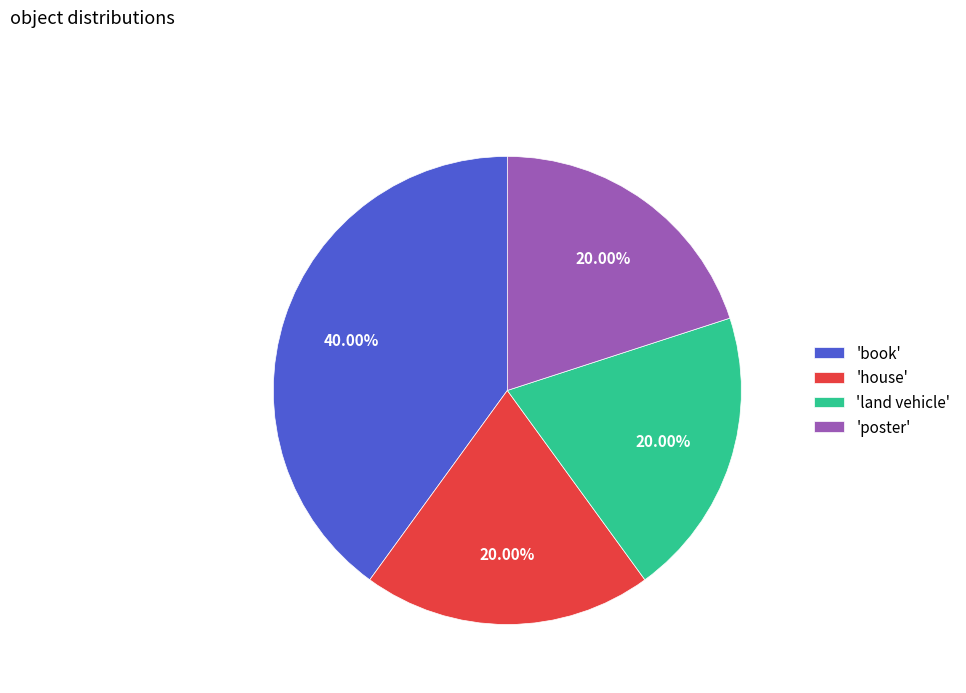

Combined, do 'house' and 'land vehicle' account for over 50%?

No